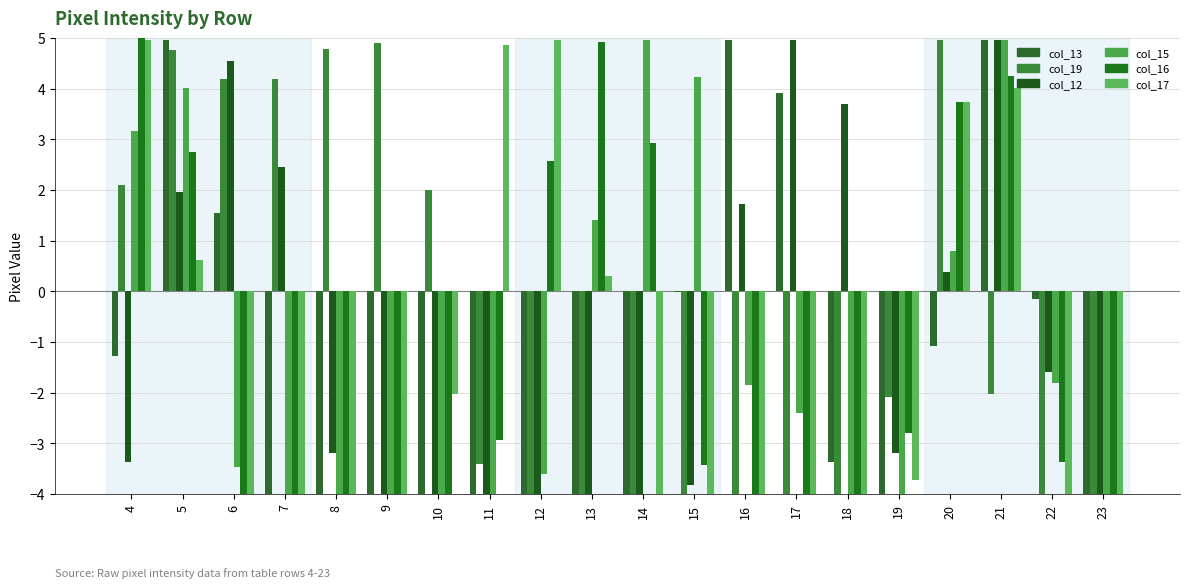

What is the value of the col_15 bar at the 7th from the left?

-4.0